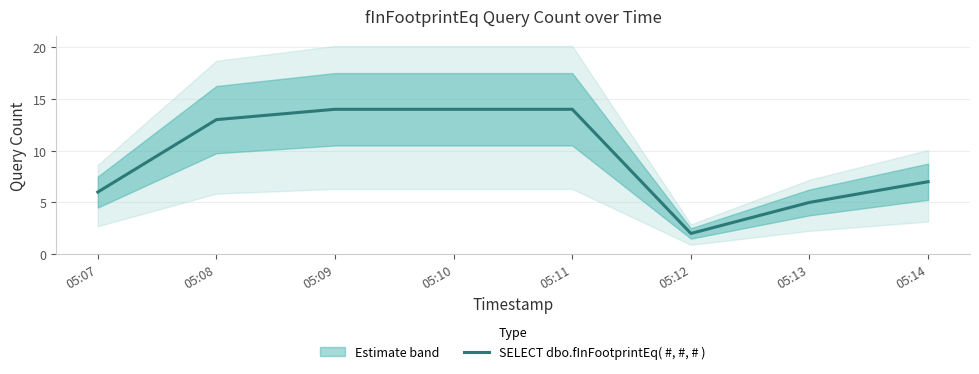

Rank the categories by value from lowest to highest.

05:12, 05:13, 05:07, 05:14, 05:08, 05:09, 05:10, 05:11